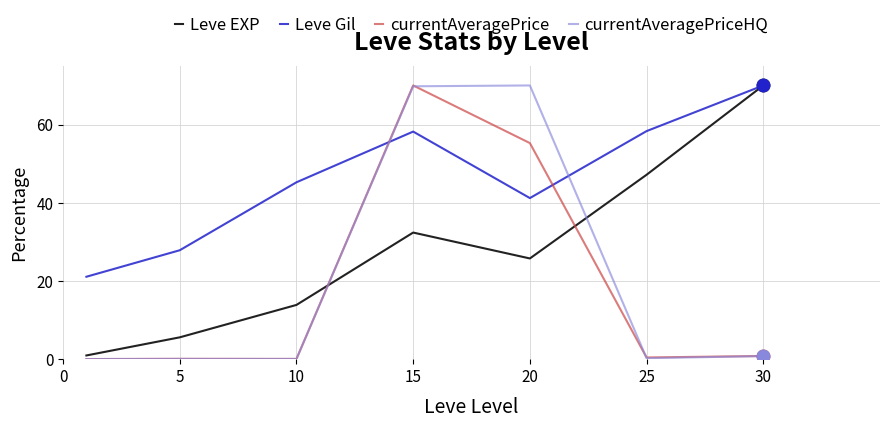

True or false: currentAveragePrice and Leve Gil cross at least once.

True